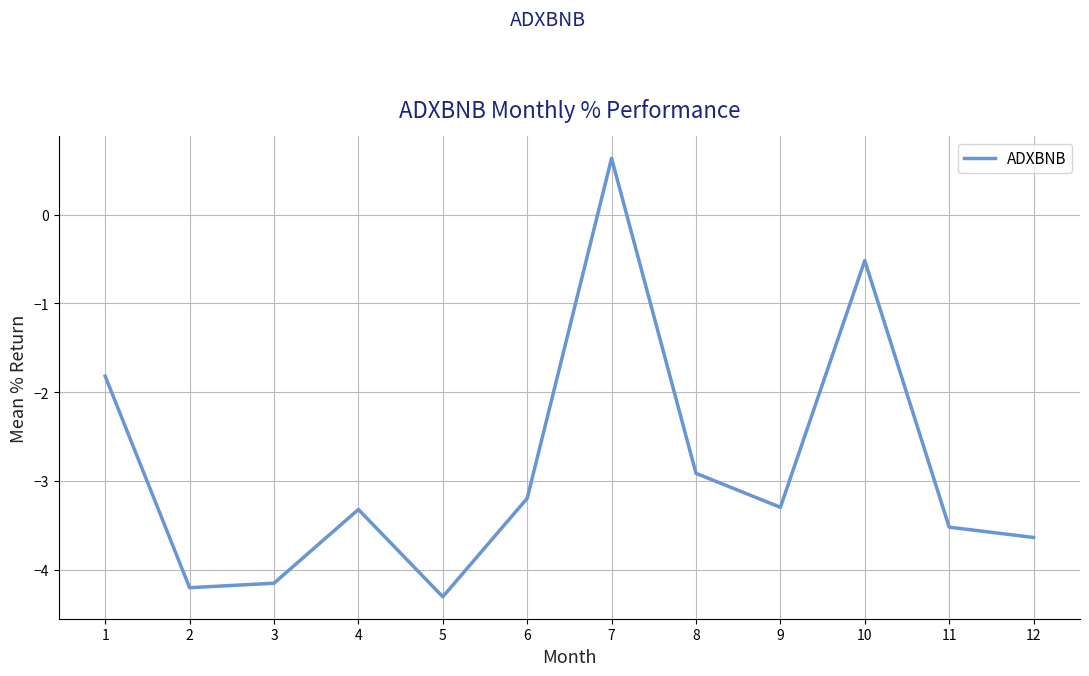

Read the value at 4.

-3.3